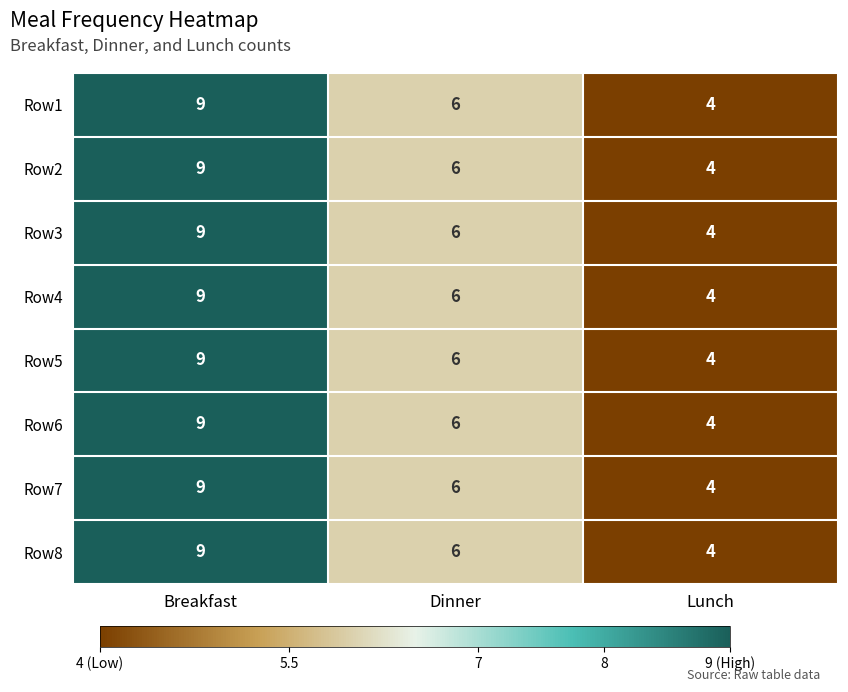

What is the average value of the Row4 series?

6